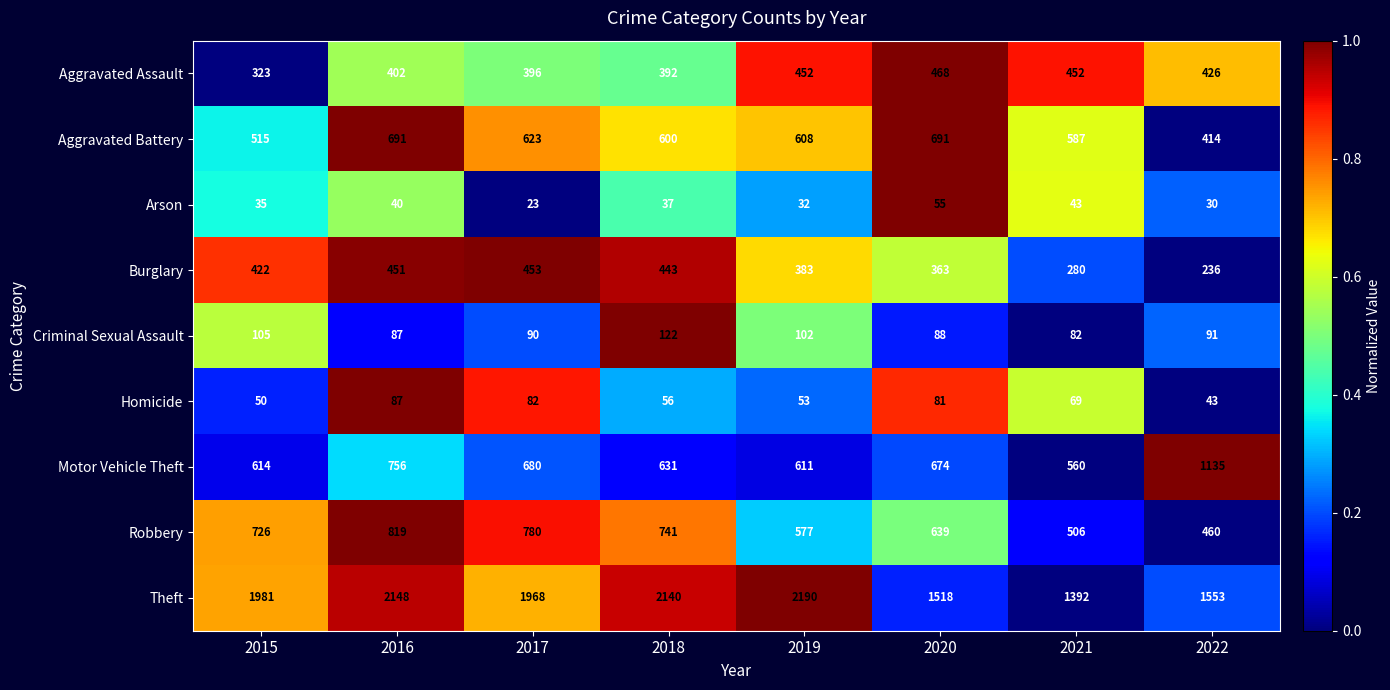

What is the difference between the maximum and second lowest values in the Robbery series?

313